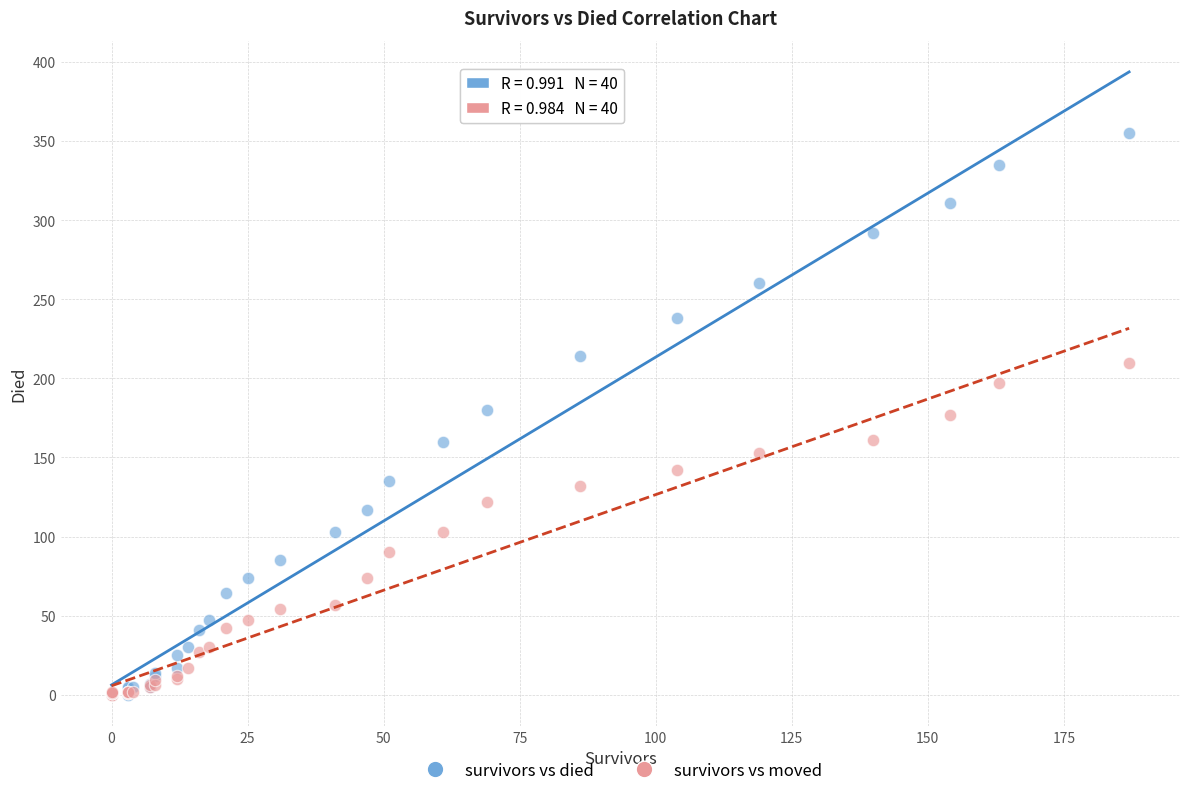

What are all the series names shown in the legend?

survivors vs died, survivors vs moved